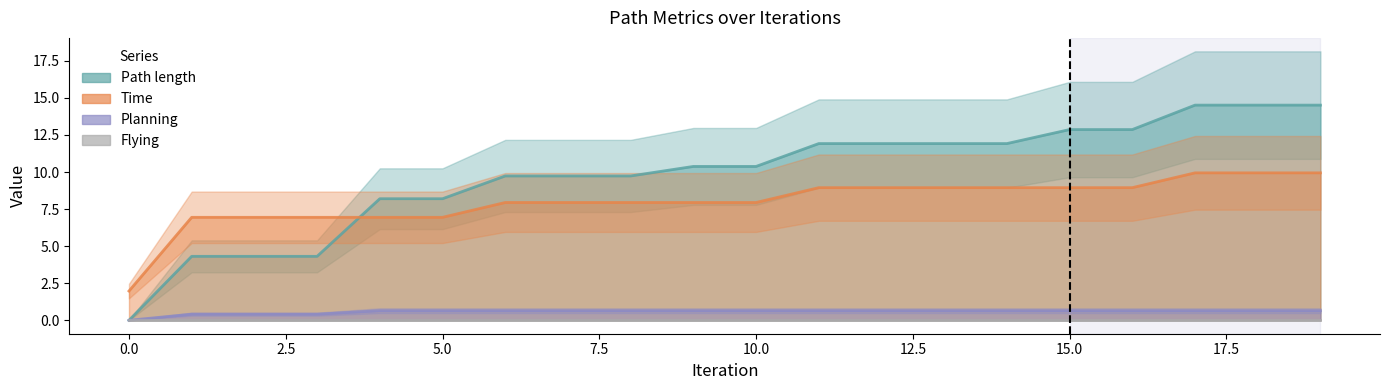

Reading left to right, what are all the values shown in this chart?

Path length: 0.0	4.3	4.3	4.3	8.2	8.2	9.7	9.7	9.7	10.4	10.4	11.9	11.9	11.9	11.9	12.9	12.9	14.5	14.5	14.5
Time: 2.0	6.9	6.9	6.9	6.9	6.9	7.9	7.9	7.9	7.9	7.9	8.9	8.9	8.9	8.9	8.9	8.9	9.9	9.9	9.9
Planning: 0.0	0.4	0.4	0.4	0.6	0.6	0.6	0.6	0.6	0.6	0.6	0.6	0.6	0.6	0.6	0.6	0.6	0.6	0.6	0.6
Flying: 0.0	0.0	0.0	0.0	0.0	0.0	0.0	0.0	0.0	0.0	0.0	0.0	0.0	0.0	0.0	0.0	0.0	0.0	0.0	0.0